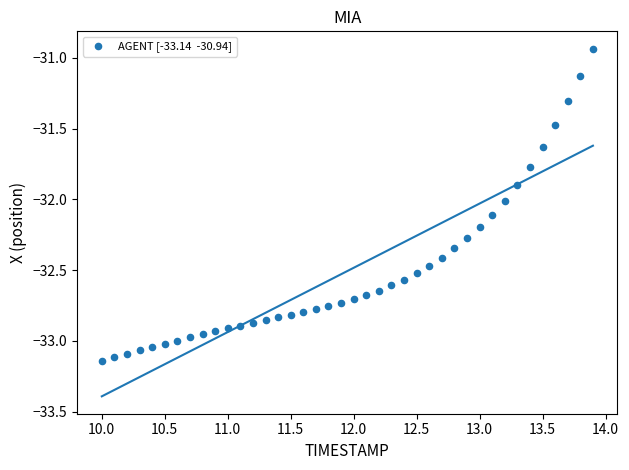

What is the range of Y values (max minus min)?

2.2